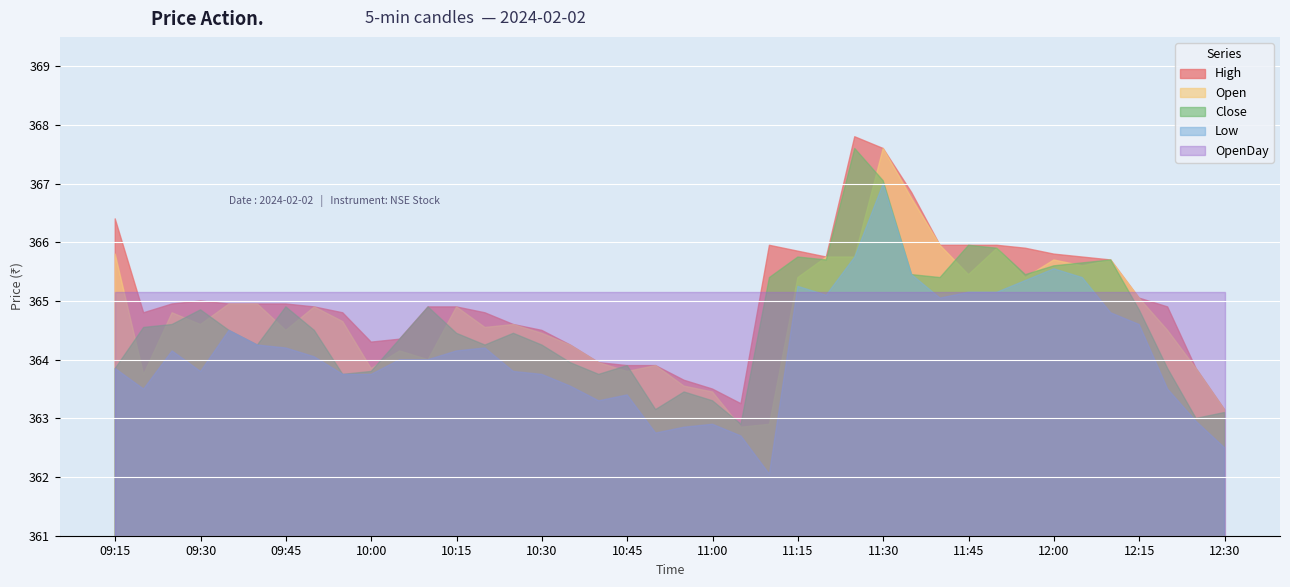

True or false: OpenDay has more than 1 interior local peaks.

False